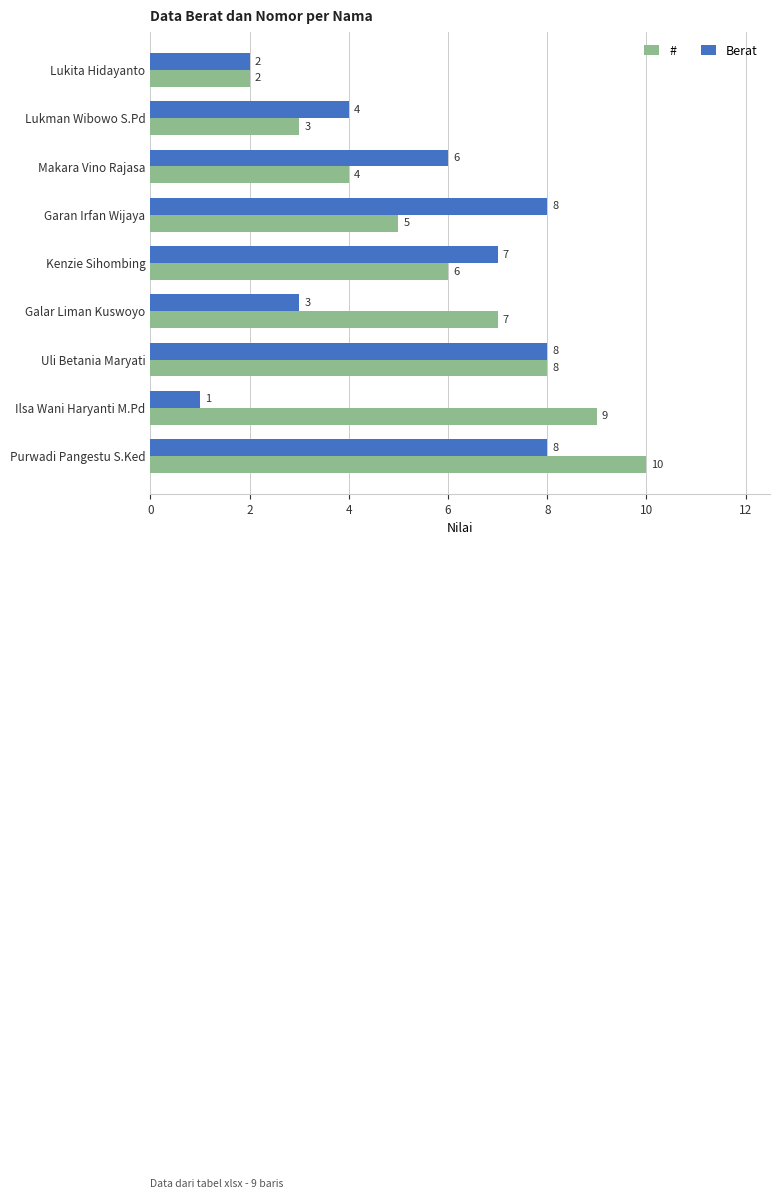

Which series changed the most between Lukman Wibowo S.Pd and Uli Betania Maryati?

#